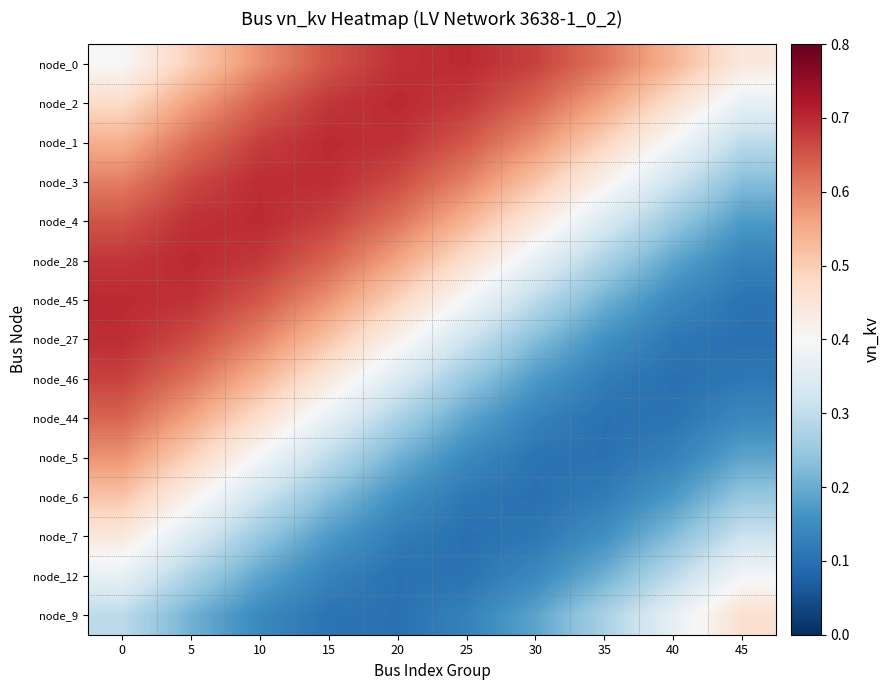

Between 40 and 20, which is larger?

20